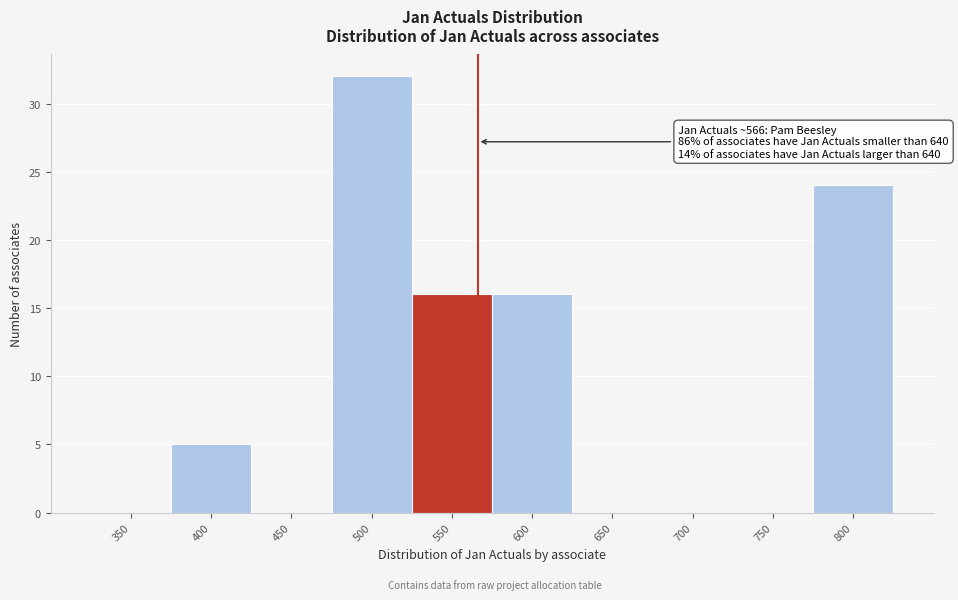

Reading right to left, list all the values displayed in this chart.

800=24	750=0	700=0	650=0	600=16	550=16	500=32	450=0	400=5	350=0